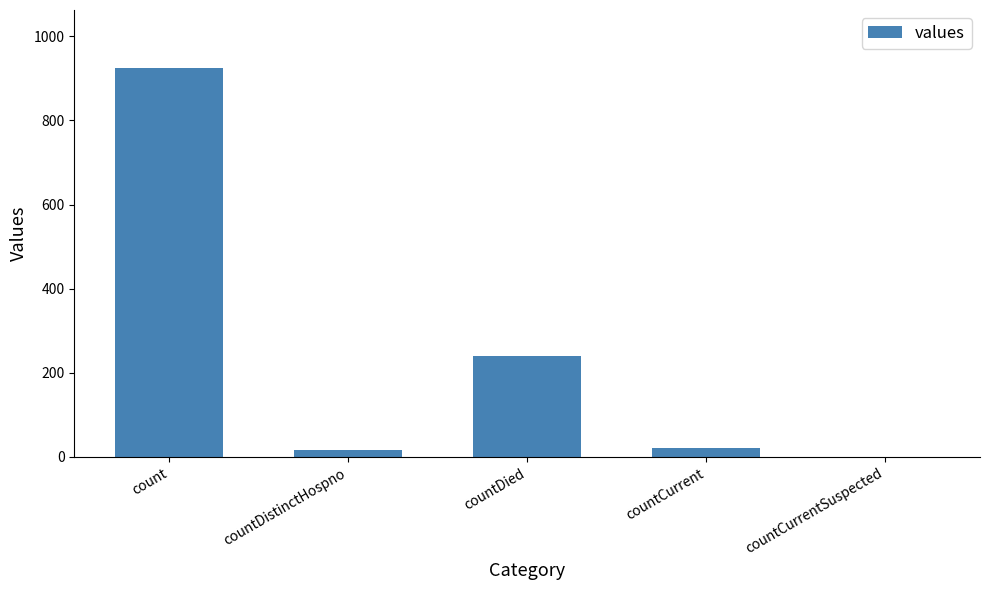

Reading left to right, transcribe all the data shown in this chart.

924	17	240	22	0